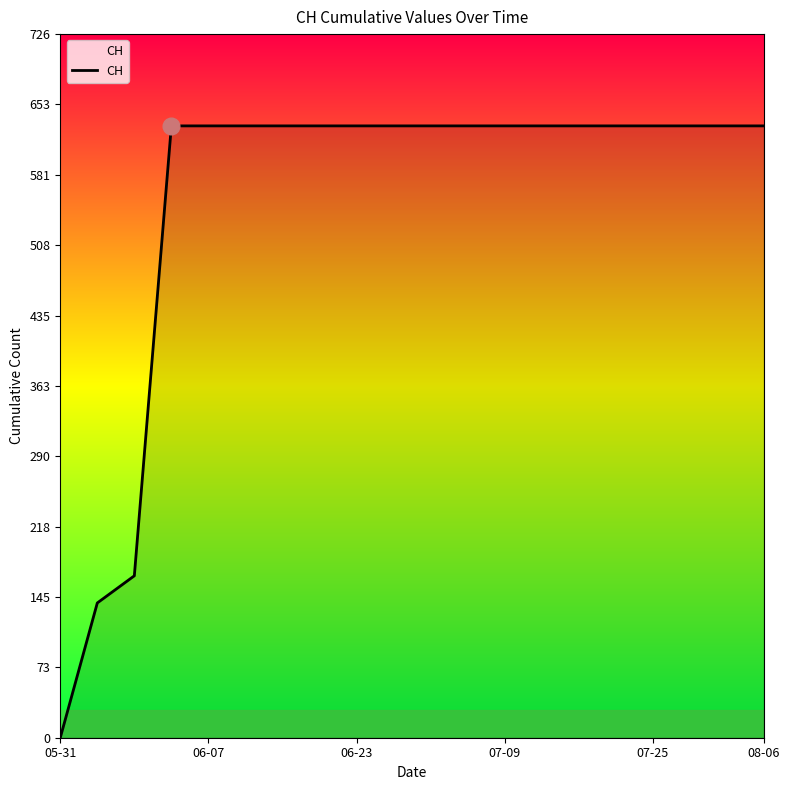

Reading right to left, transcribe all the data shown in this chart.

631	631	631	631	631	631	631	631	631	631	631	631	631	631	631	631	631	167	139	0